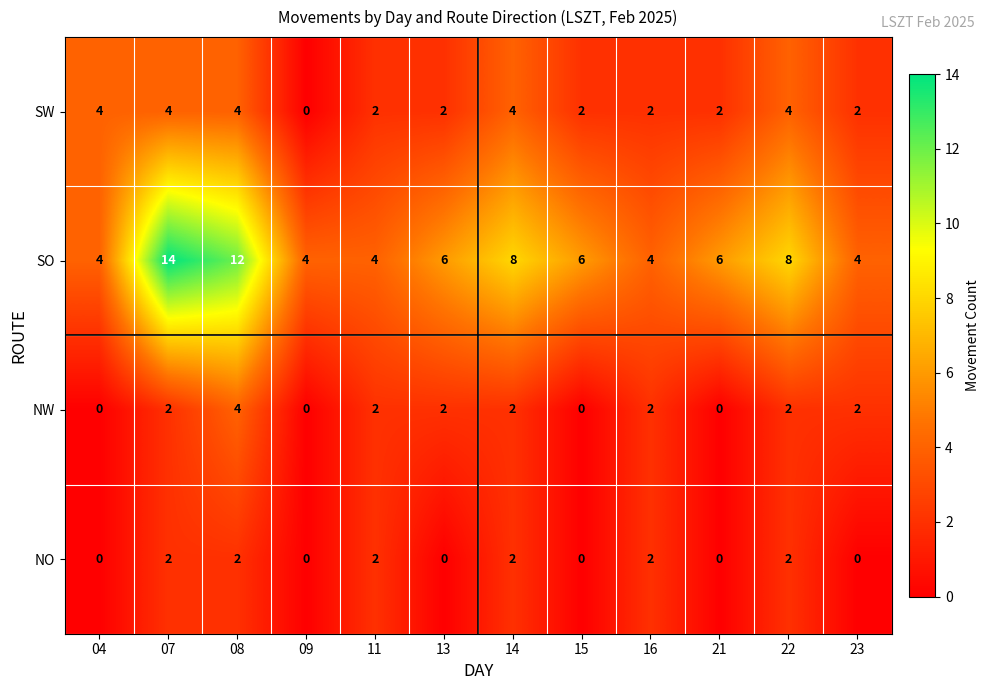

What is the highest value of the SO series?

14